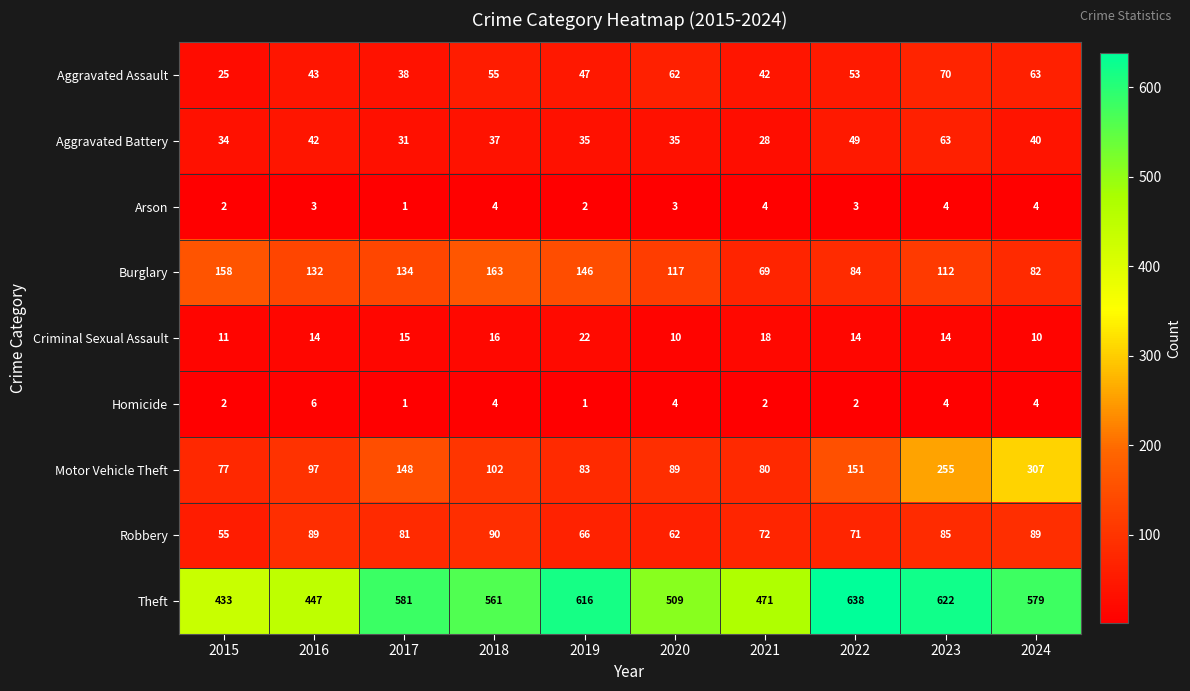

At how many categories does at least one series exceed 523?

6